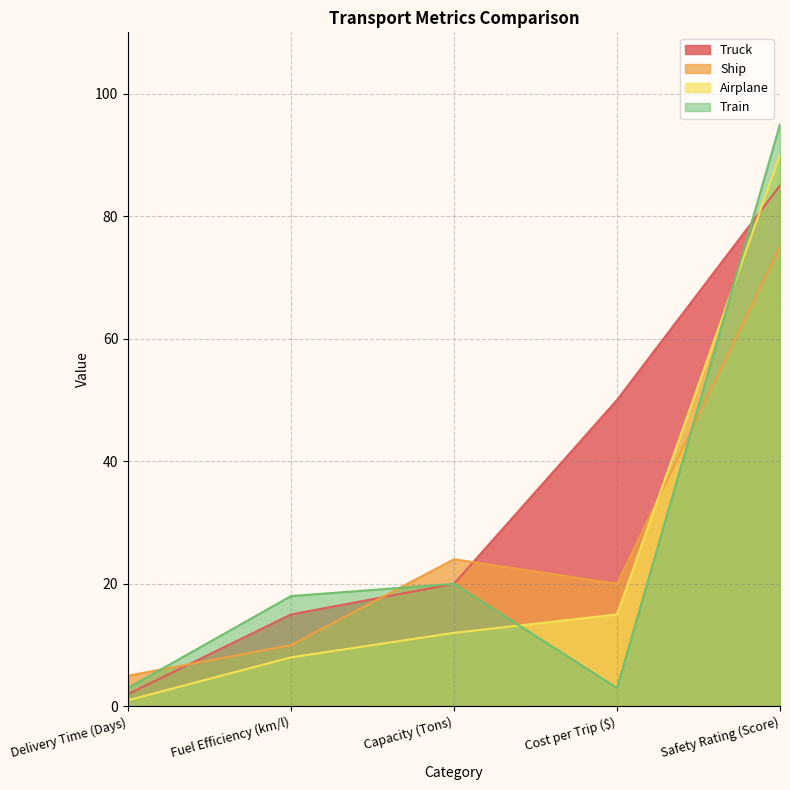

Reading left to right, extract all data points from this chart.

Truck: 2	15	20	50	85
Ship: 5	10	24	20	75
Airplane: 1	8	12	15	90
Train: 3	18	20	3	95